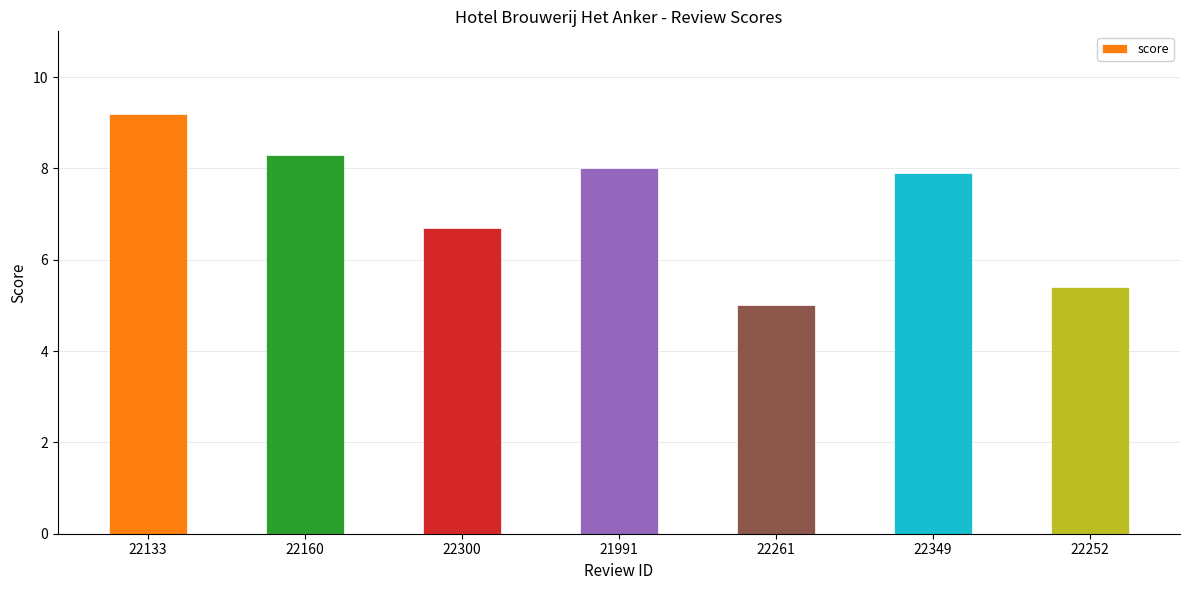

What is the average value?

7.2